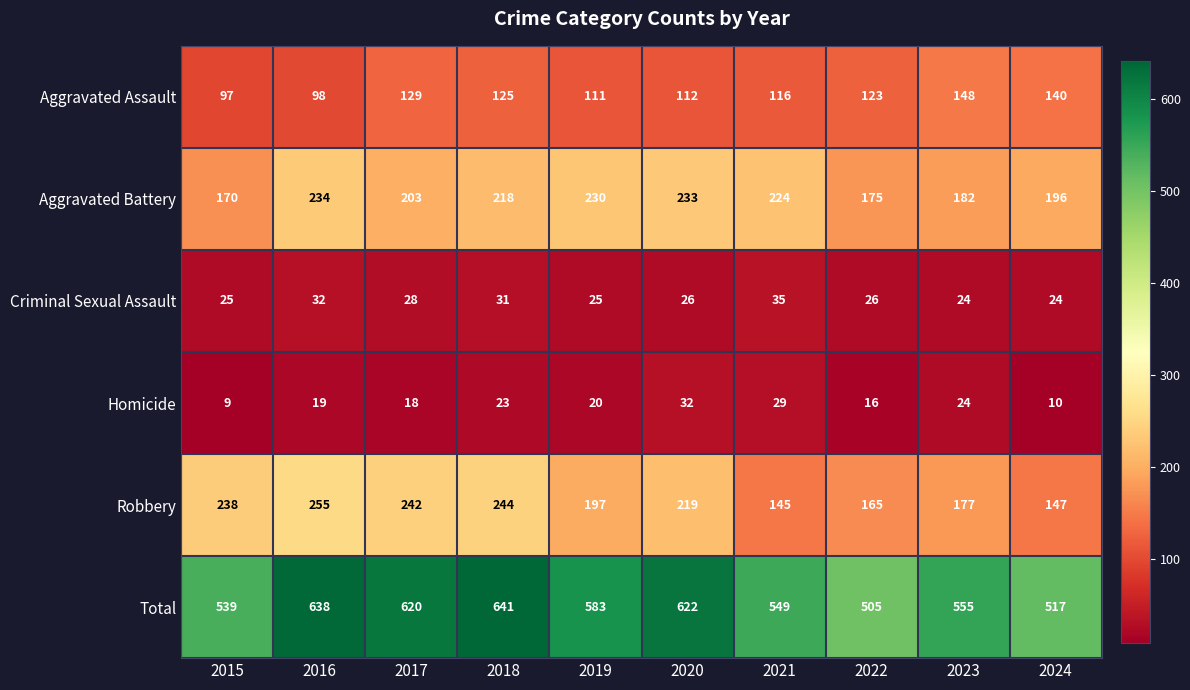

What is the maximum value shown in the chart?

641